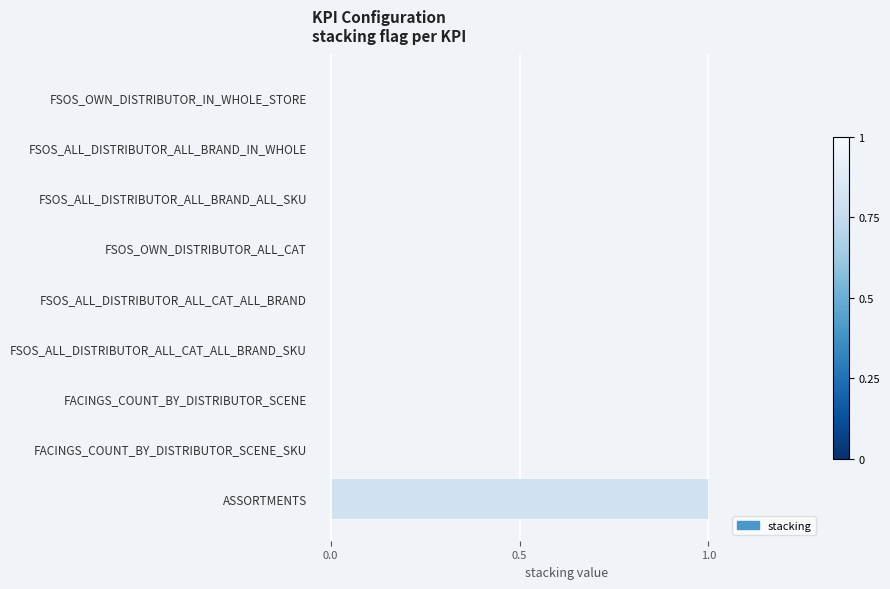

What is the greatest value displayed?

1